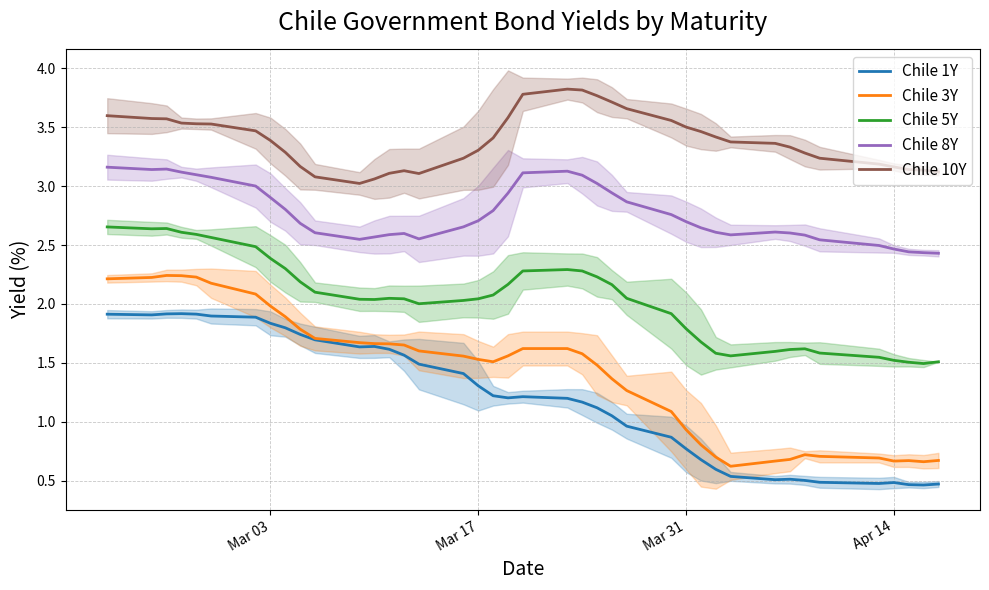

What are all the series names shown in the legend?

Chile 1Y, Chile 3Y, Chile 5Y, Chile 8Y, Chile 10Y